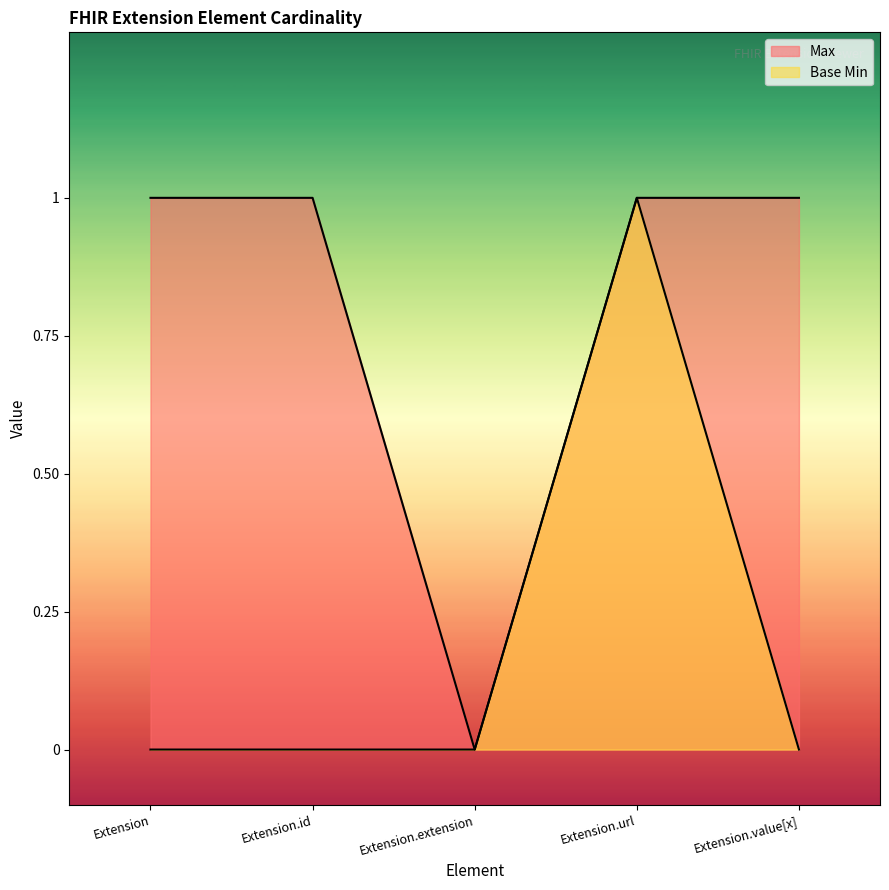

Reading right to left, transcribe all the data shown in this chart.

Max: Extension.value[x]=1	Extension.url=1	Extension.extension=0	Extension.id=1	Extension=1
Base Min: Extension.value[x]=0	Extension.url=1	Extension.extension=0	Extension.id=0	Extension=0